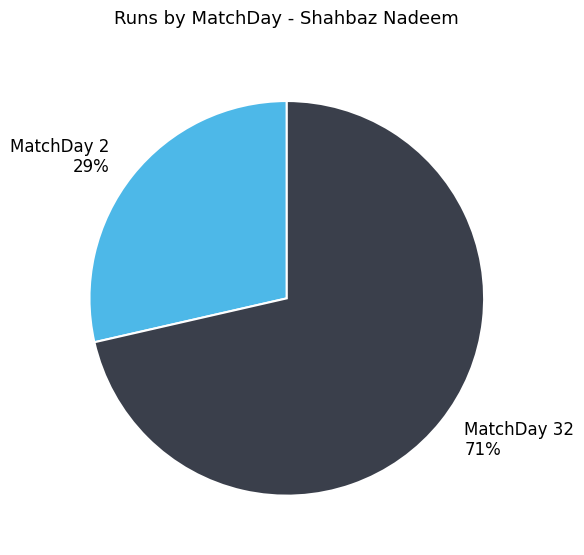

Which has a higher value, MatchDay 2 or MatchDay 32?

MatchDay 32